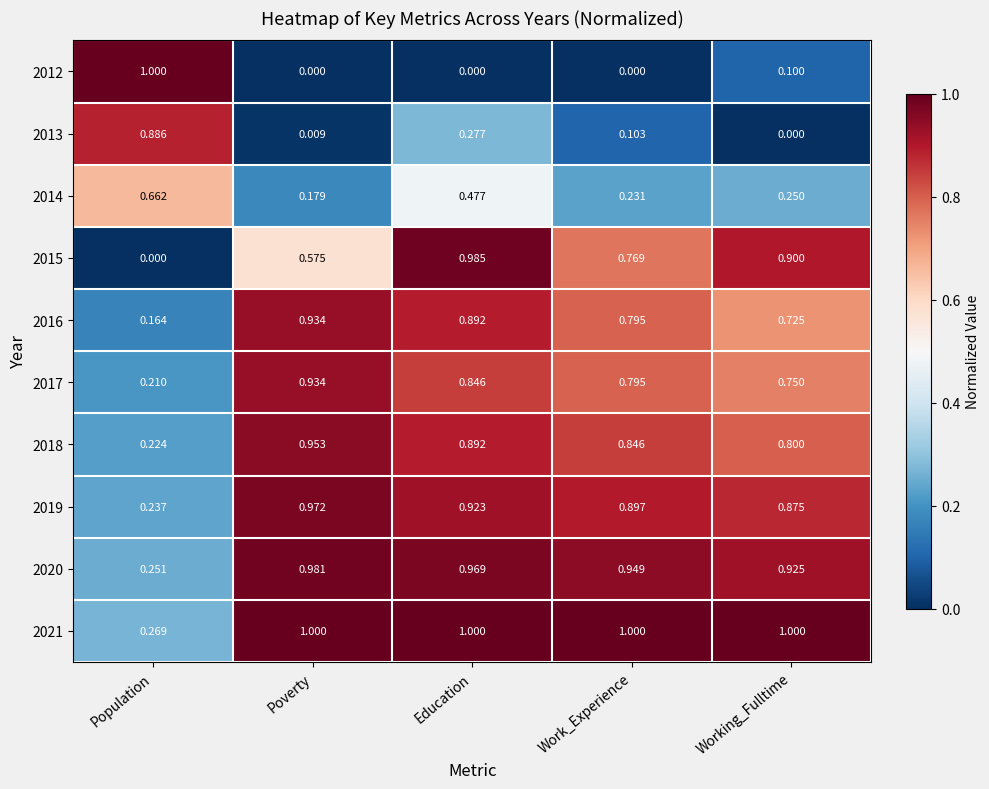

At which label does 2017 reach its minimum?

Population